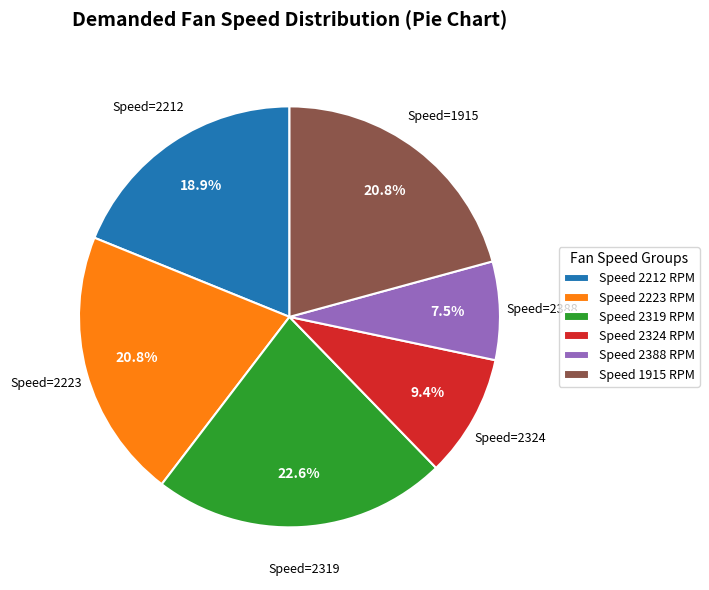

Does any single category account for the majority?

No